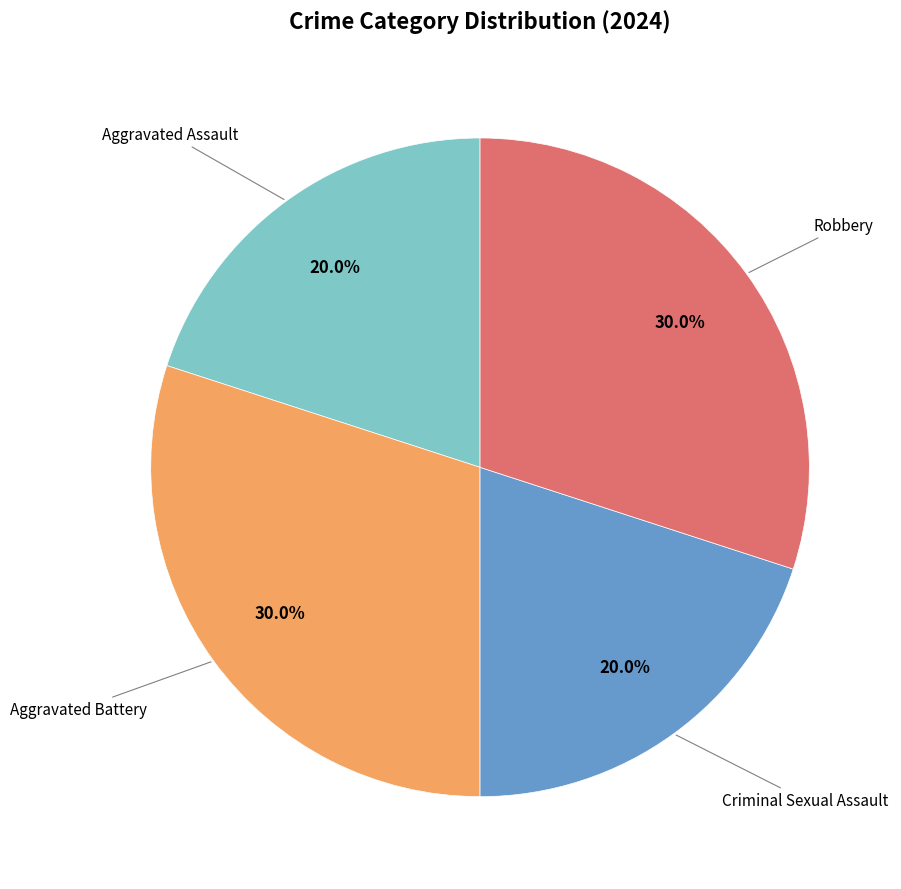

Combined, what portion of the pie is Robbery and Aggravated Assault?

50.0%